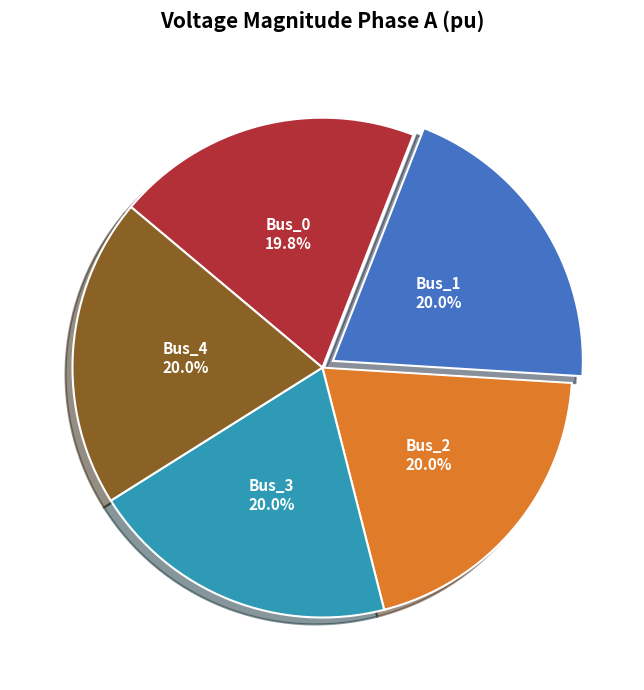

Does Bus_4 represent more than half of the total?

No